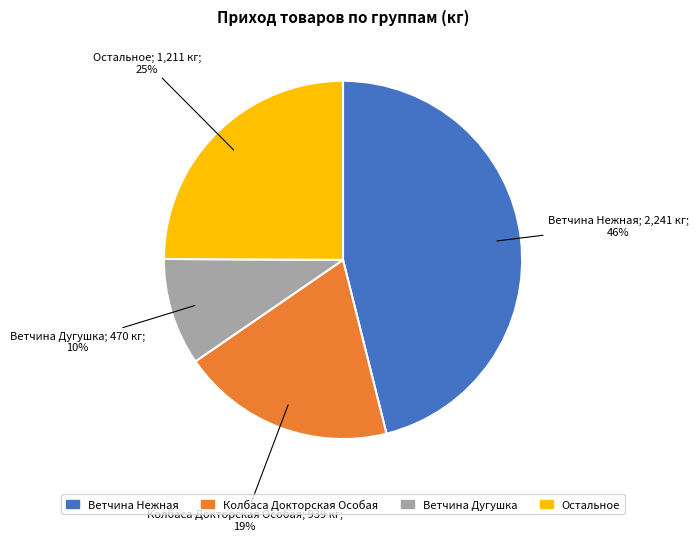

To the nearest percent, what is the average slice percentage?

25%